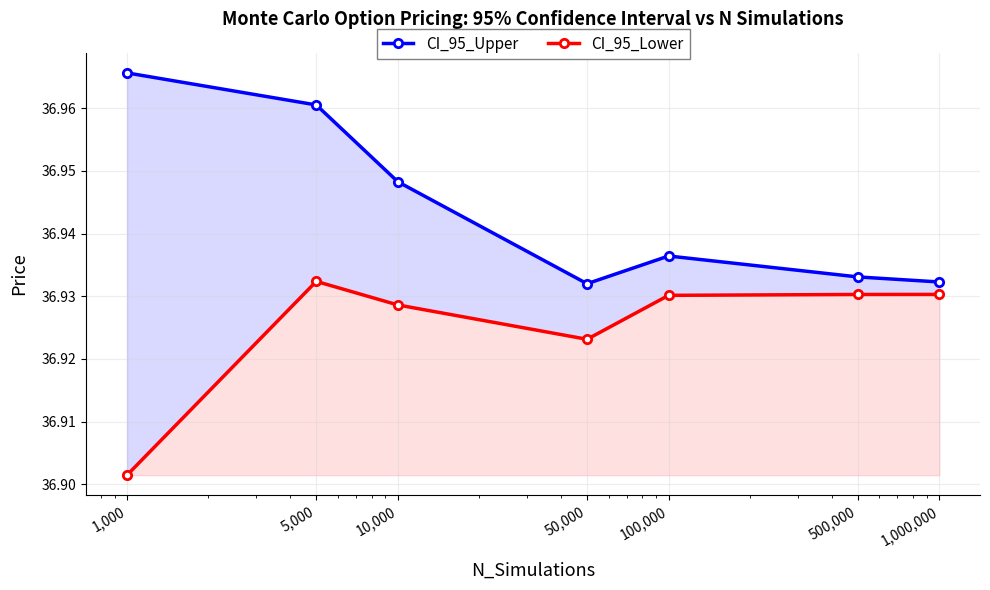

At which label does CI_95_Upper reach its peak?

1,000